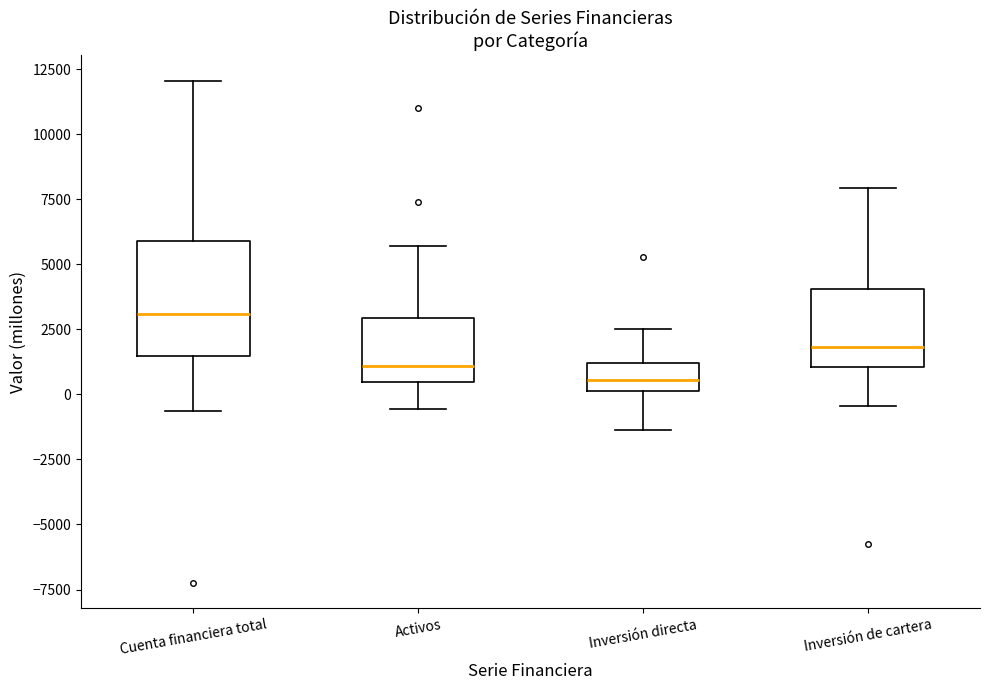

Reading left to right, transcribe this box plot: for each box, give where its median line is, the range the box spans, and where its two whiskers end, as read against the y-axis. The values are not printed on the chart, so give them approximately, as read against the axis.

Cuenta financiera total: median 3000, box 1500 to 6000, whiskers -500 to 12000
Activos: median 1000, box 500 to 3000, whiskers -500 to 5500
Inversión directa: median 500, box 0 to 1000, whiskers -1500 to 2500
Inversión de cartera: median 2000, box 1000 to 4000, whiskers -500 to 8000